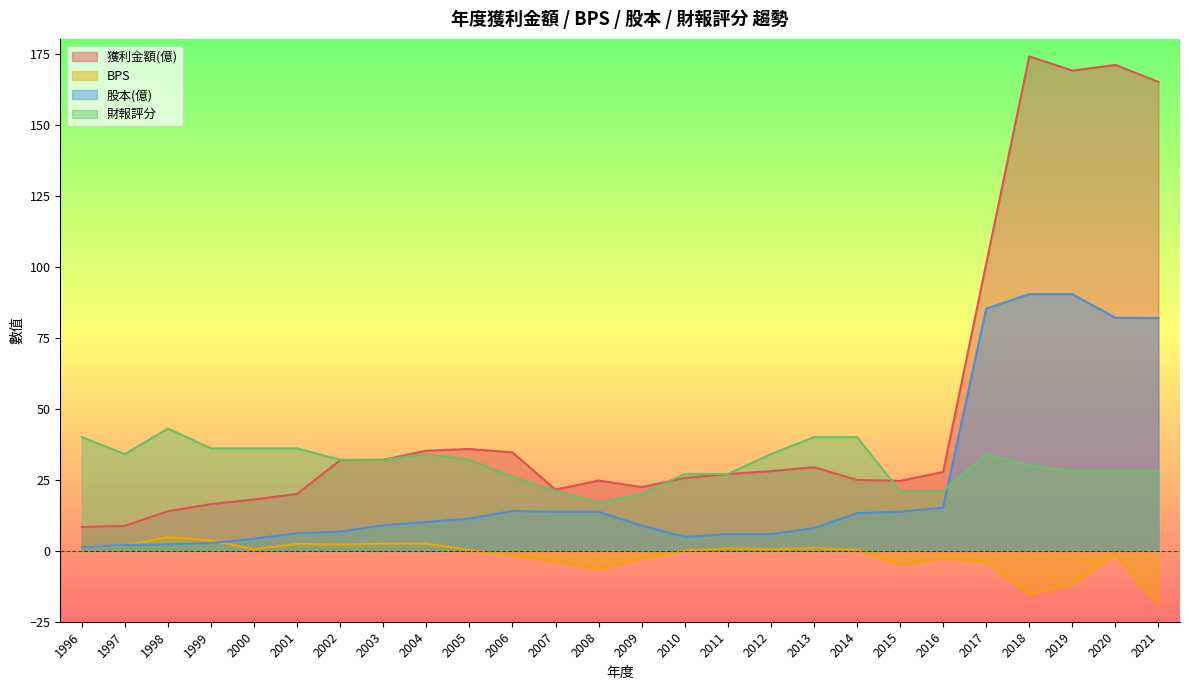

What is the spread (max minus min) of values at 2012?

33.5